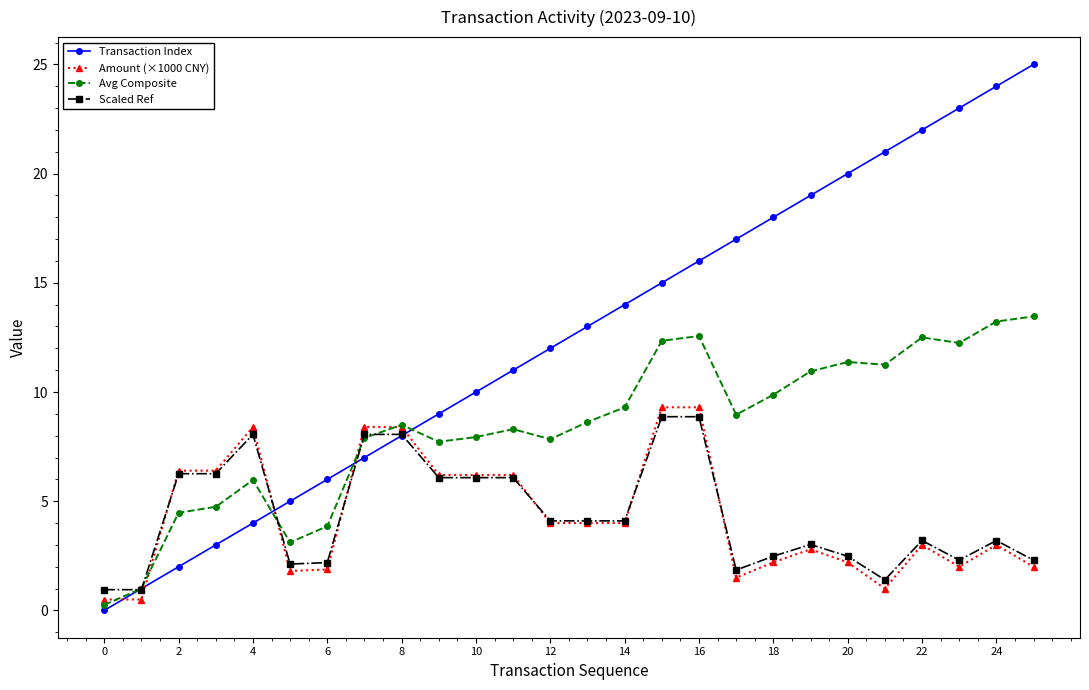

What is the value of the Transaction Index point at the 23rd from the left?

22.0